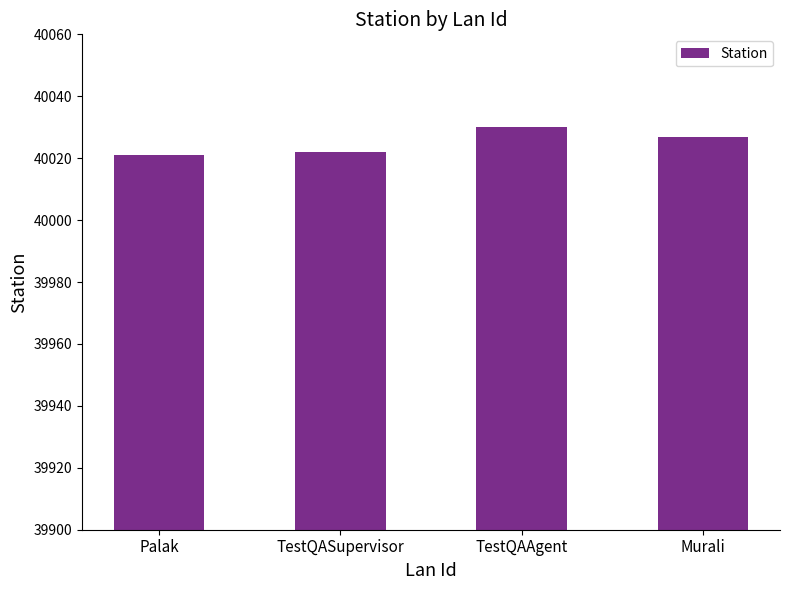

What is the value of the 1st bar from the left?

40021